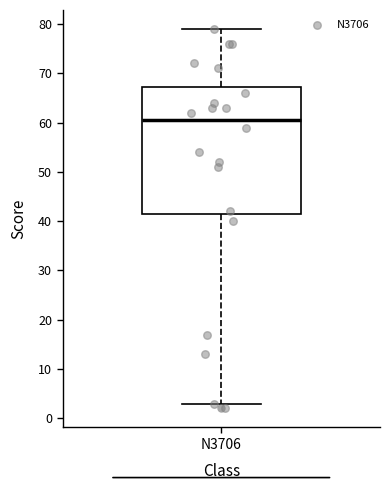

Where does the median line of the box for N3706 sit on the y-axis? The values are not printed on the chart, so give them approximately, as read against the axis.

61